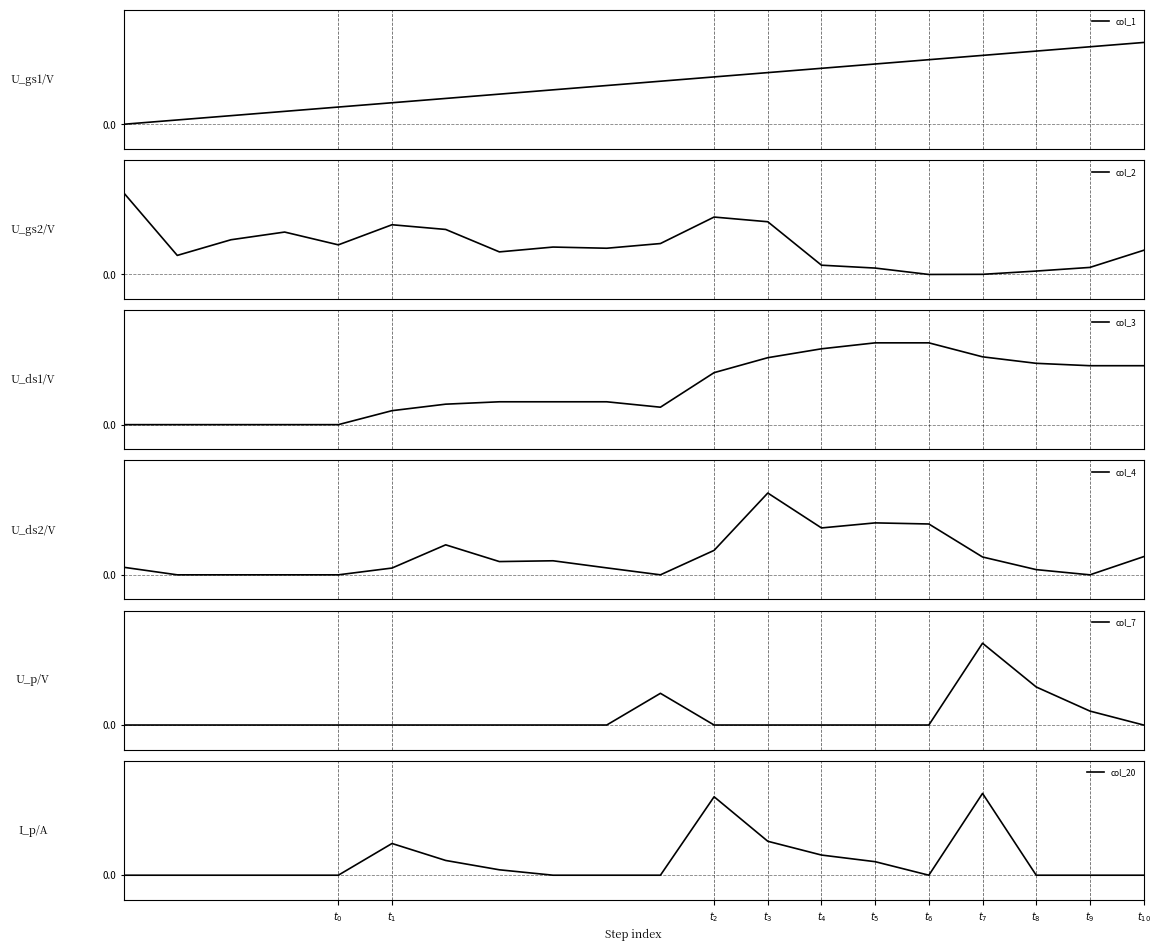

True or false: col_7 has a value of 0.5 at $t_7$.

False